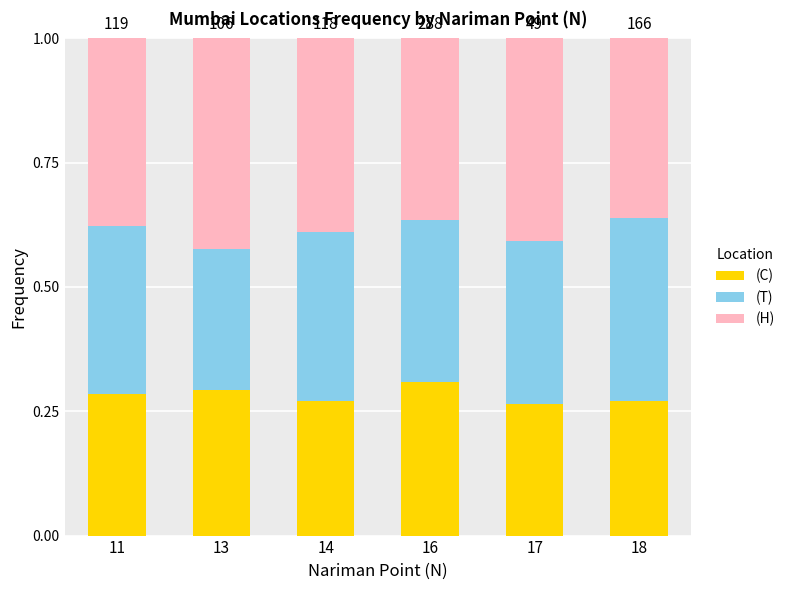

The (C) series shows 0.3 at 13. True or false?

True